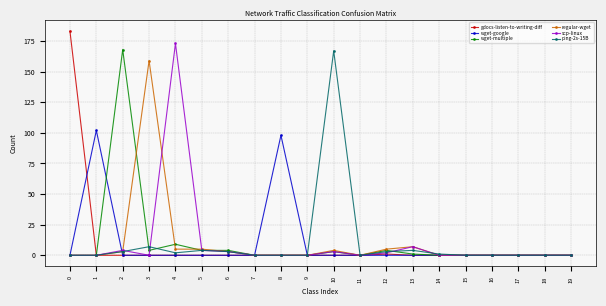

What is the maximum value shown in the chart?

183